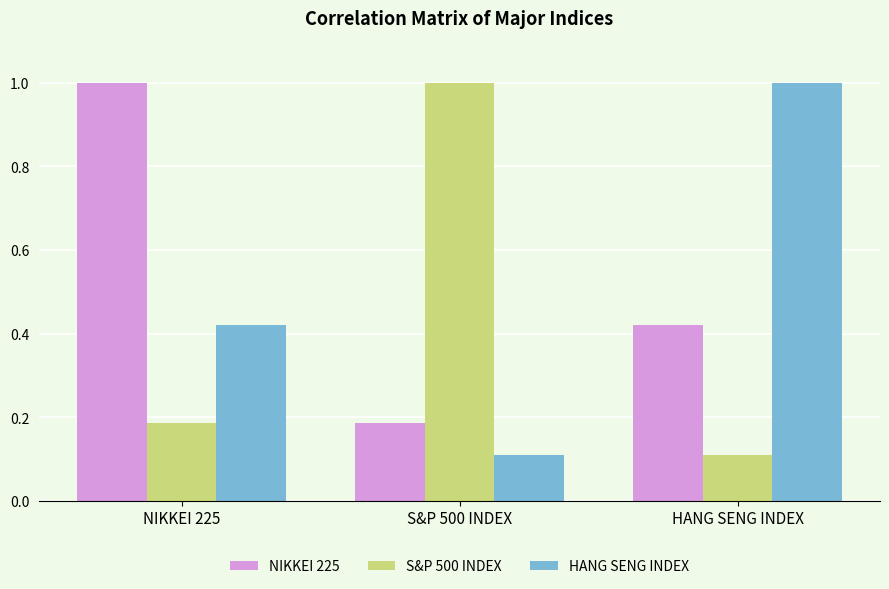

True or false: S&P 500 INDEX has a value of 0.1 at NIKKEI 225.

False